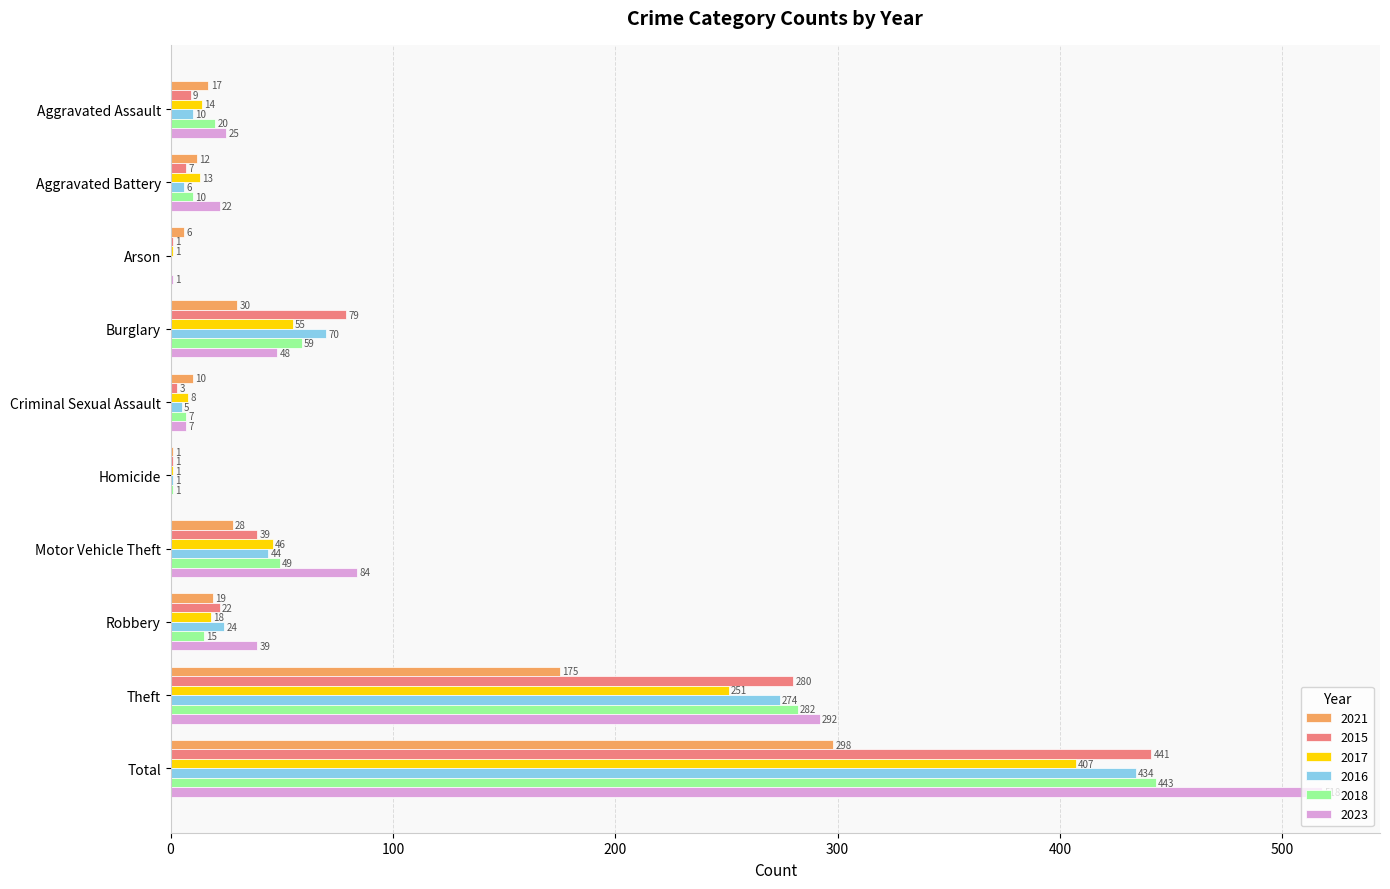

What is the greatest value displayed?

518